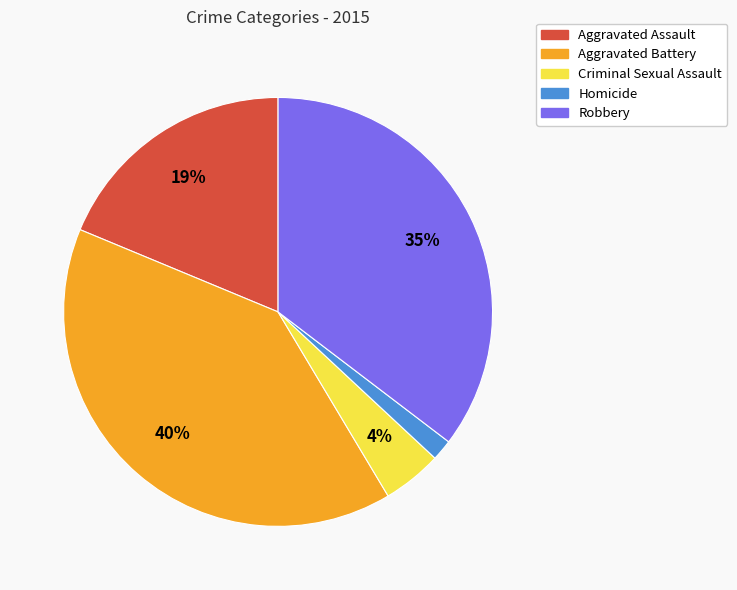

Which slice is the smallest?

Homicide